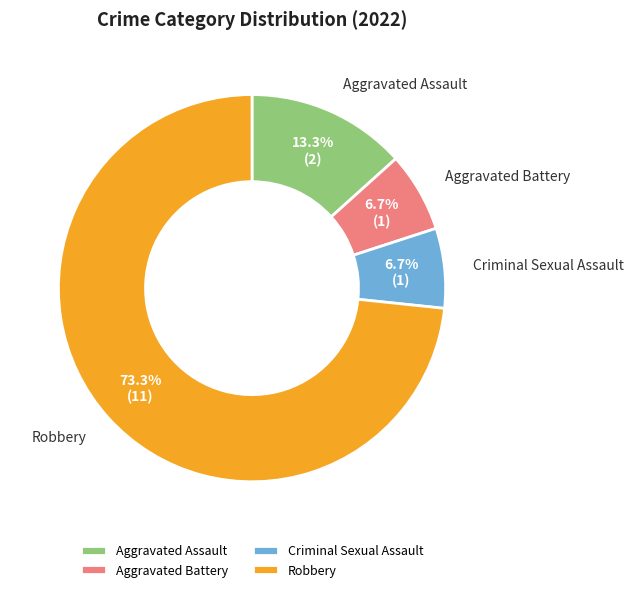

The Robbery slice represents 85% of the pie. True or false?

False